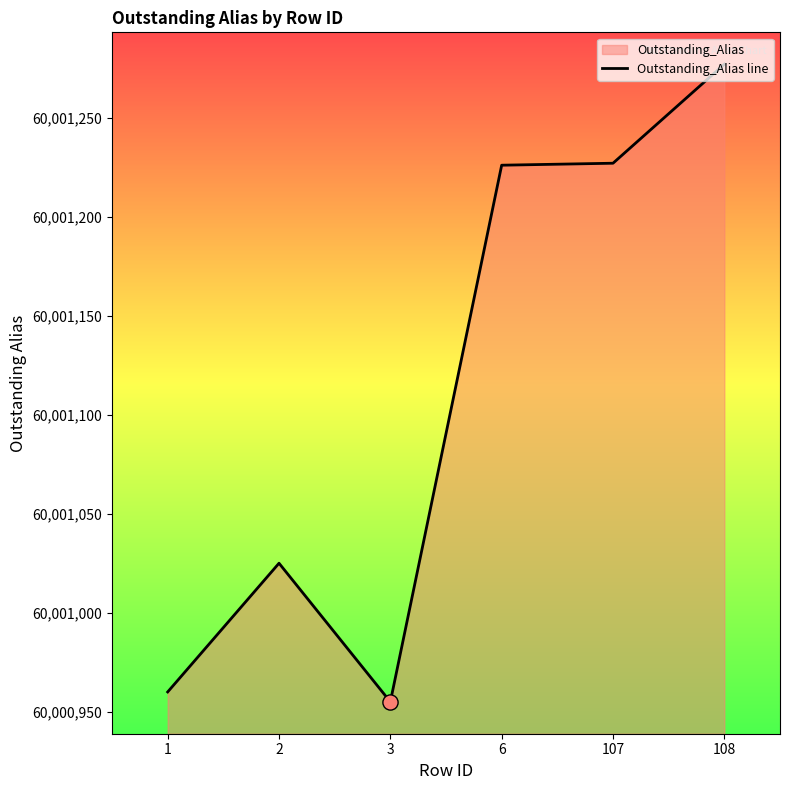

What is the change in value from 3 to 6?

+271